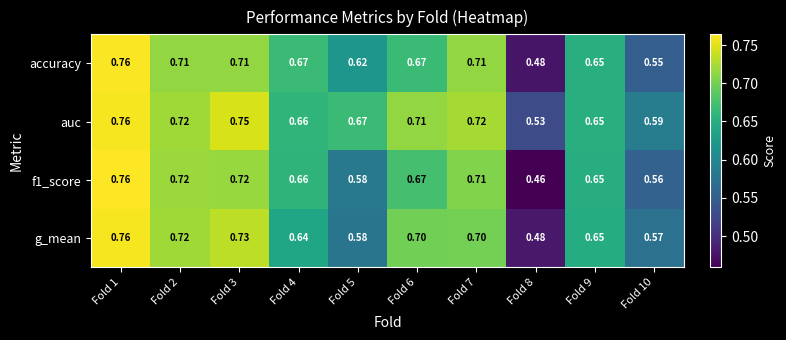

Which series has the largest range (max minus min)?

f1_score